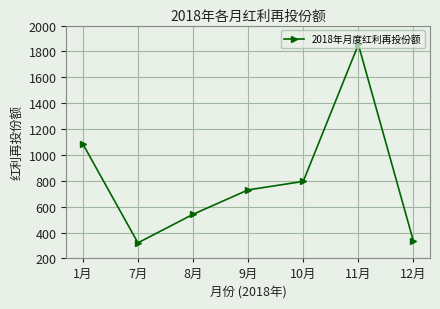

What position from the right is 9月?

4